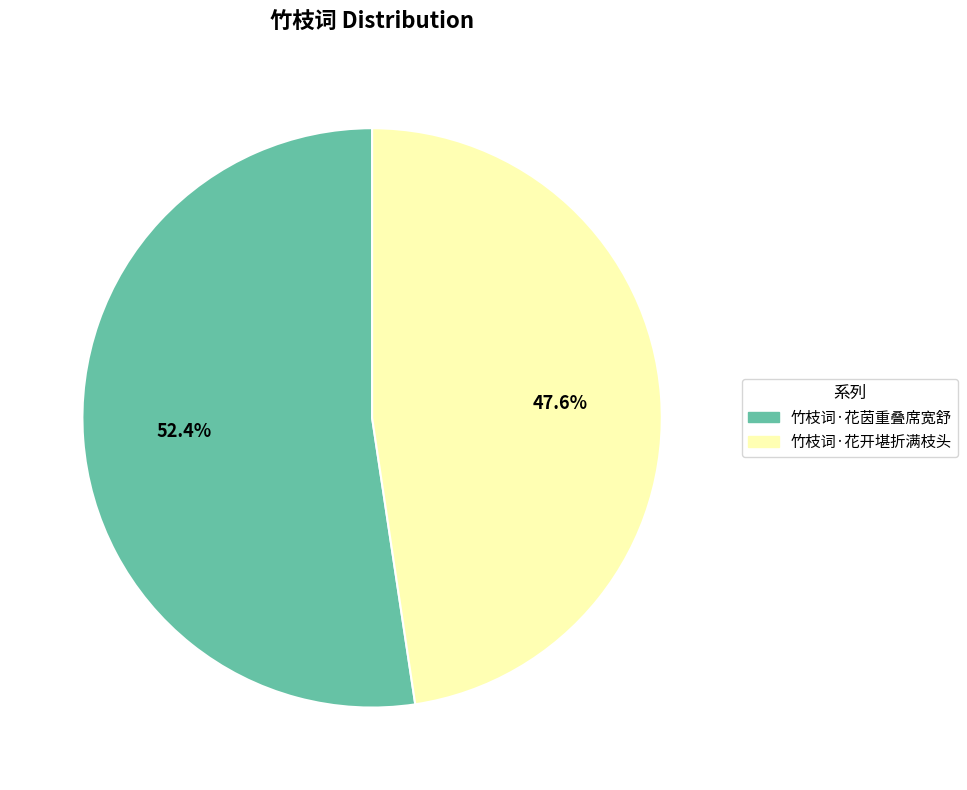

Which category has the biggest portion of the pie?

竹枝词·花茵重叠席宽舒